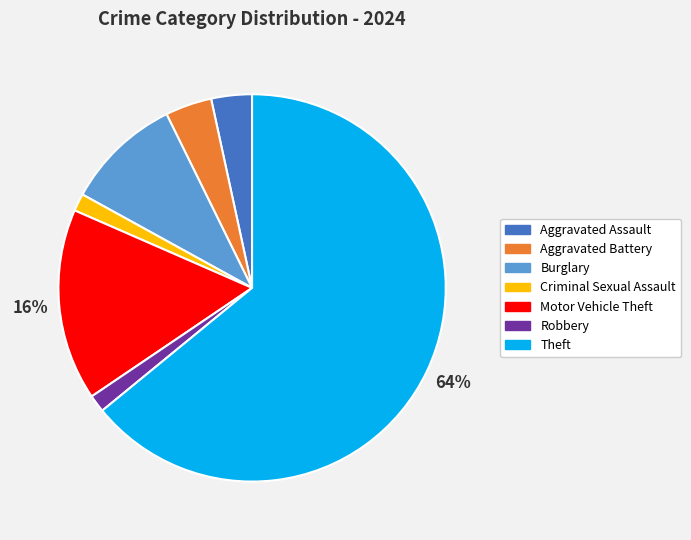

To the nearest percent, what percentage of the pie is Robbery?

1%